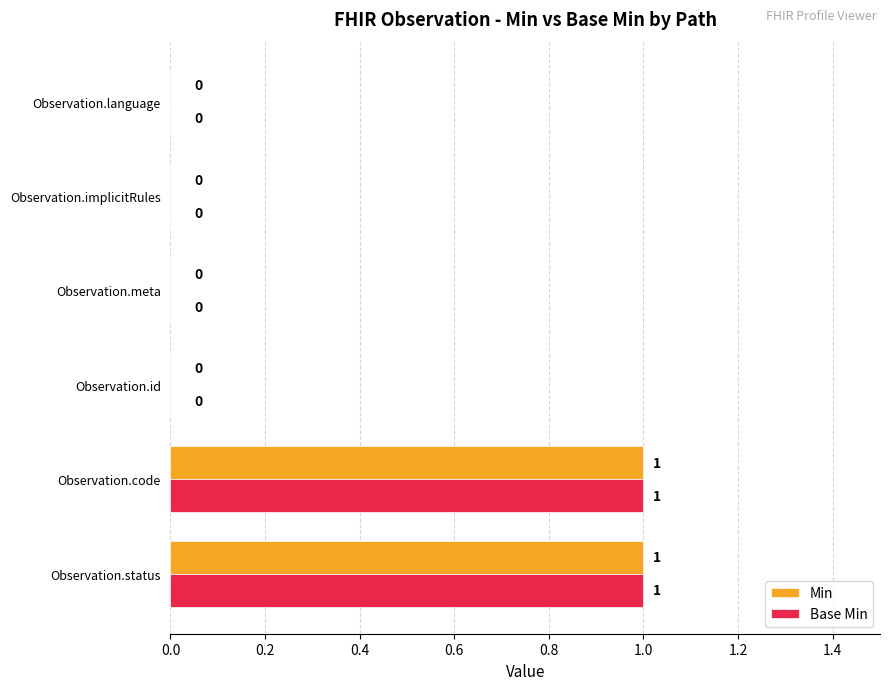

What is the maximum value for Min?

1